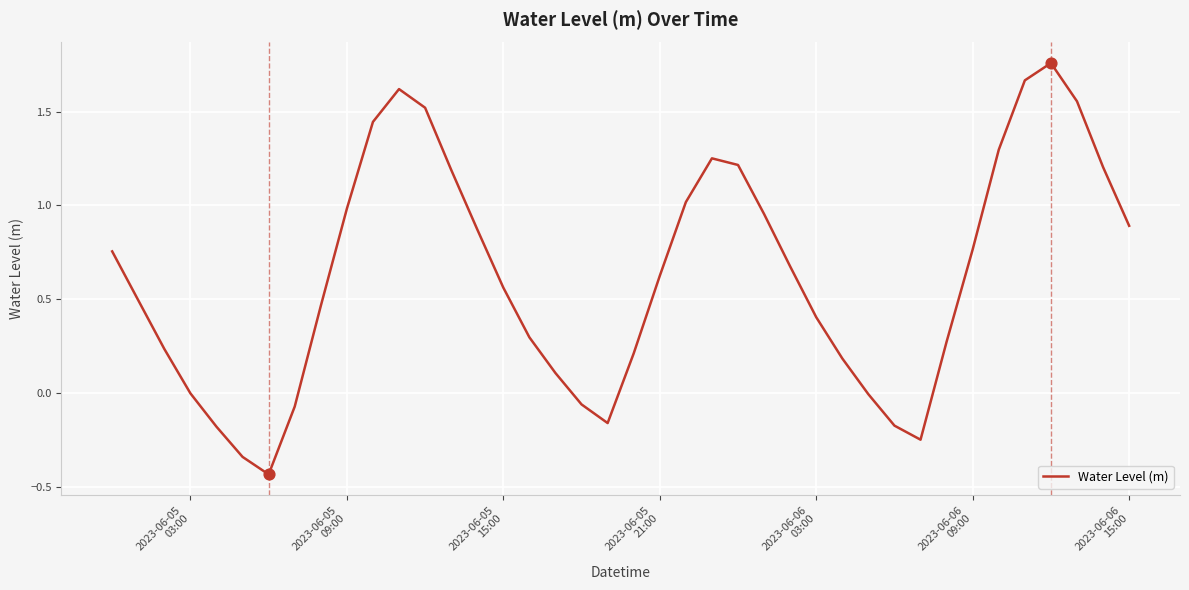

What is the difference between the maximum and minimum values?

2.2